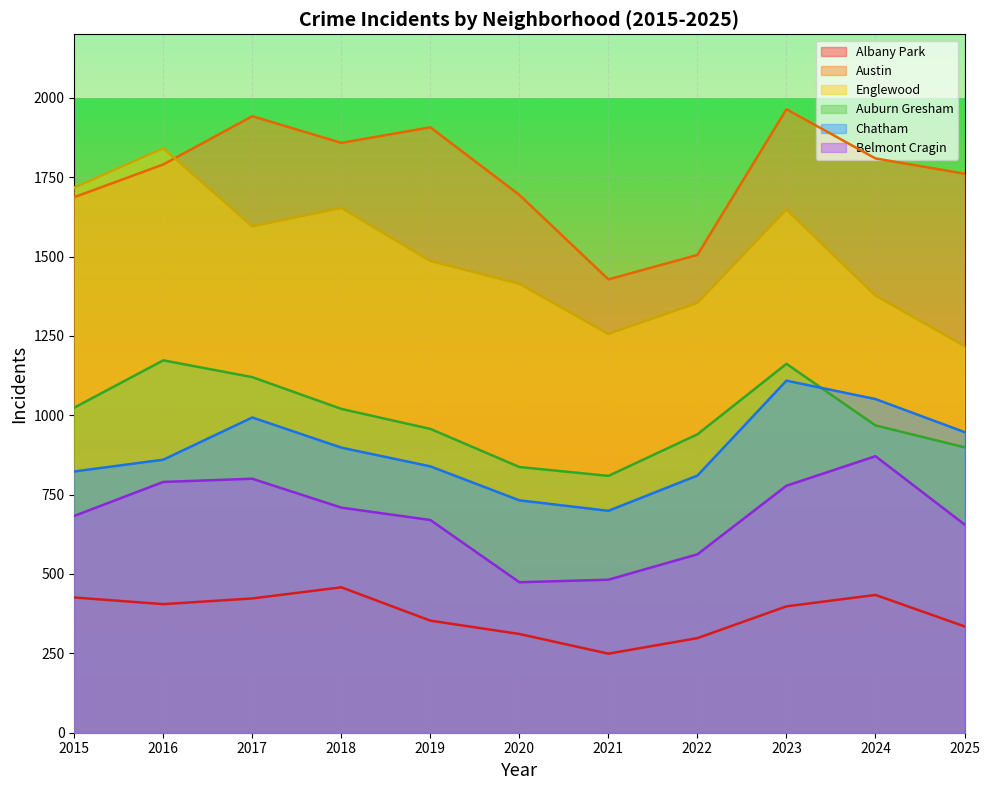

At which category is the sum across all series the highest?

2023